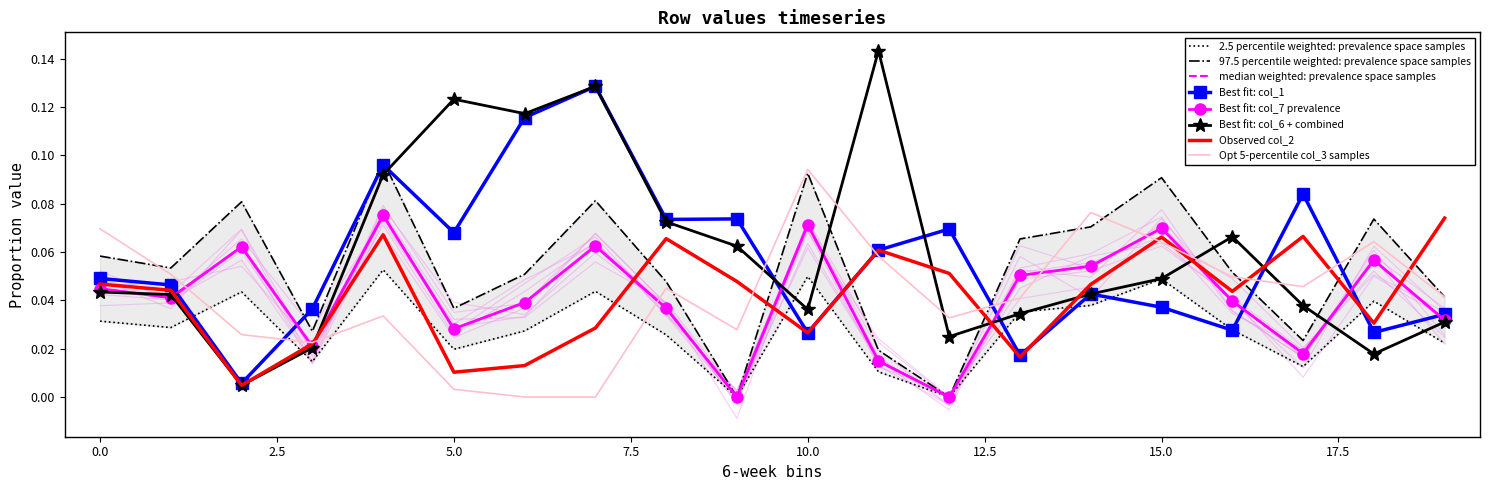

Where is the first local minimum for col_7?

1